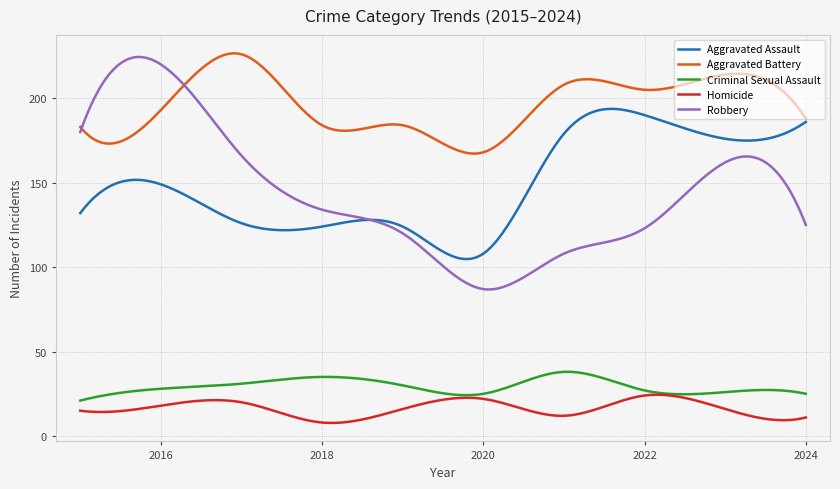

Which series has the largest total across all categories?

Aggravated Battery